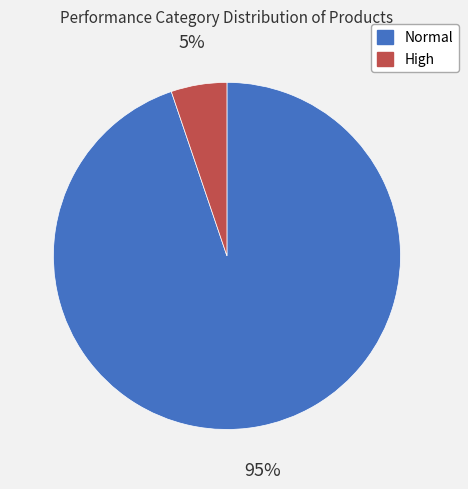

Rank the categories by value from highest to lowest.

Normal, High